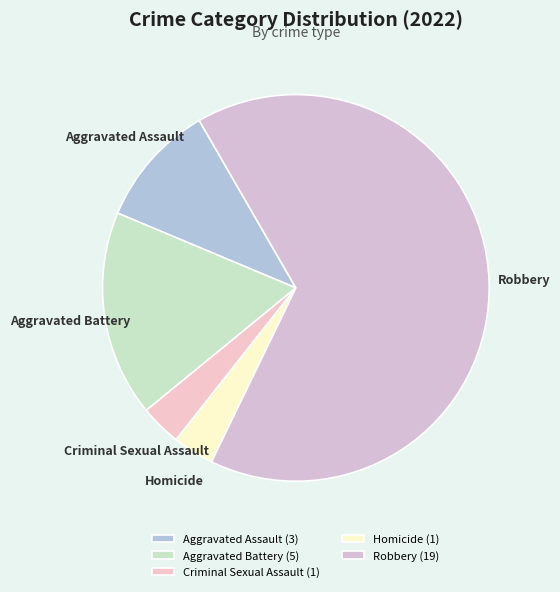

Which category has the biggest portion of the pie?

Robbery